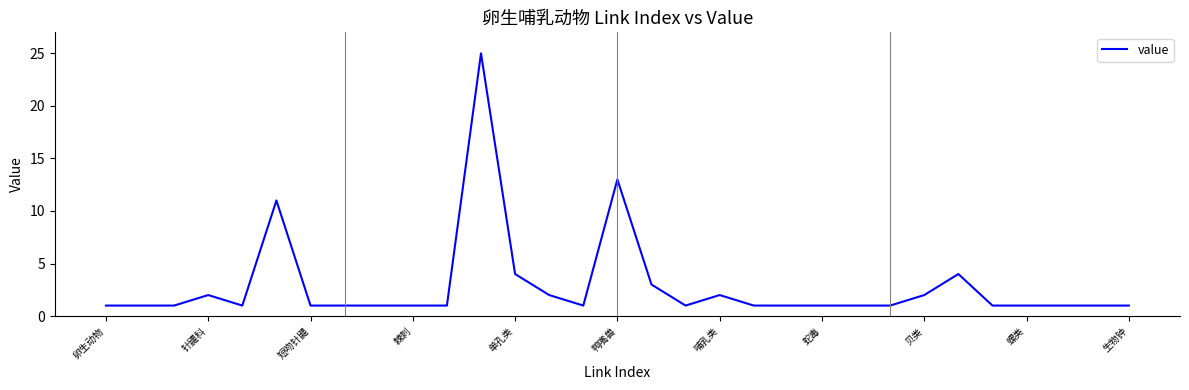

What is the greatest value displayed?

25